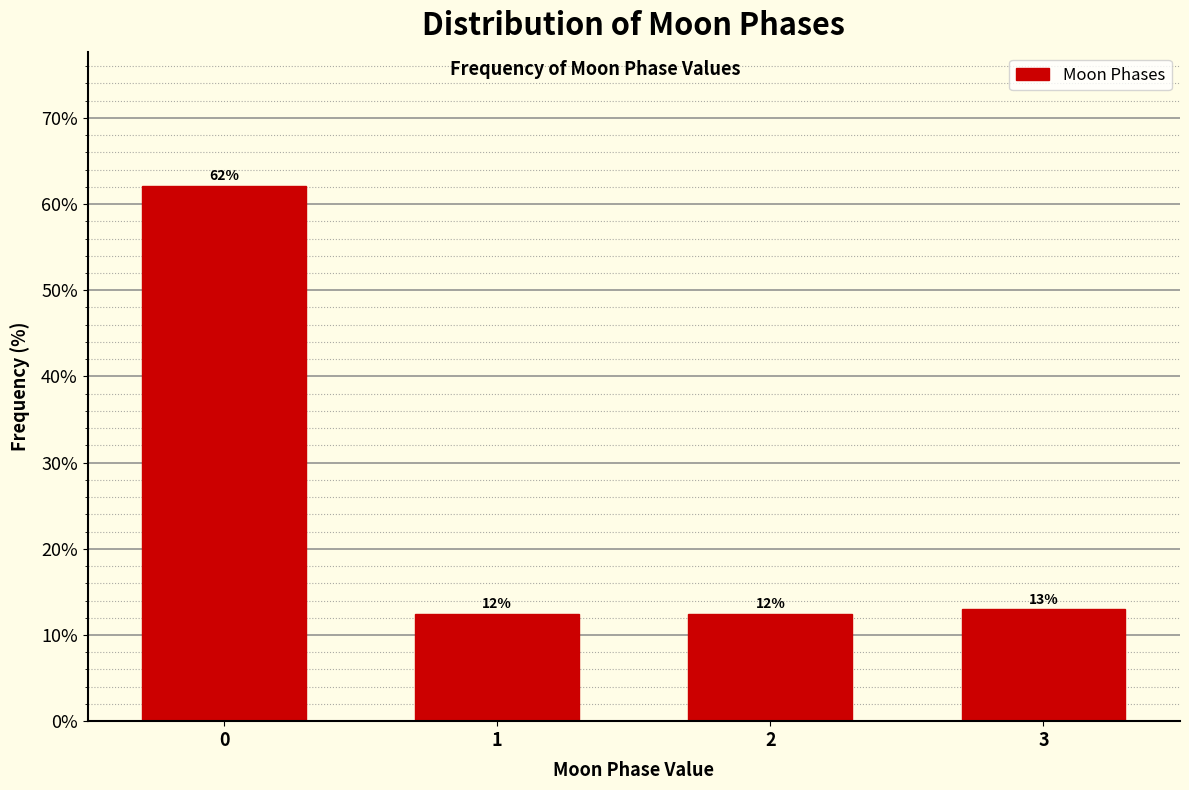

Where is the data nearest to the value 37?

3